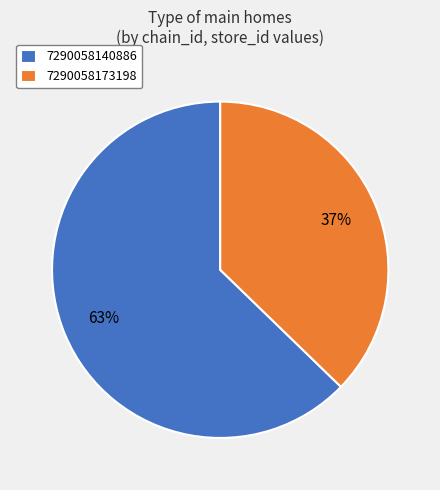

To the nearest percent, what is the combined percentage of 7290058140886 and 7290058173198?

100%